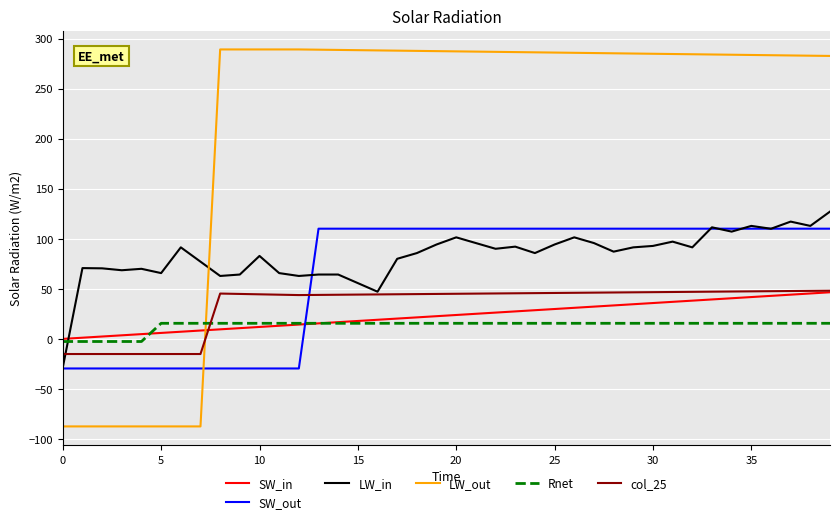

True or false: LW_out and col_25 cross at least once.

True